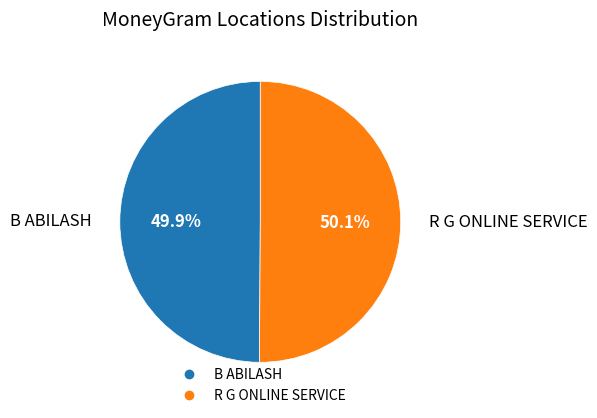

To the nearest percent, what percentage of the pie is B ABILASH?

50%